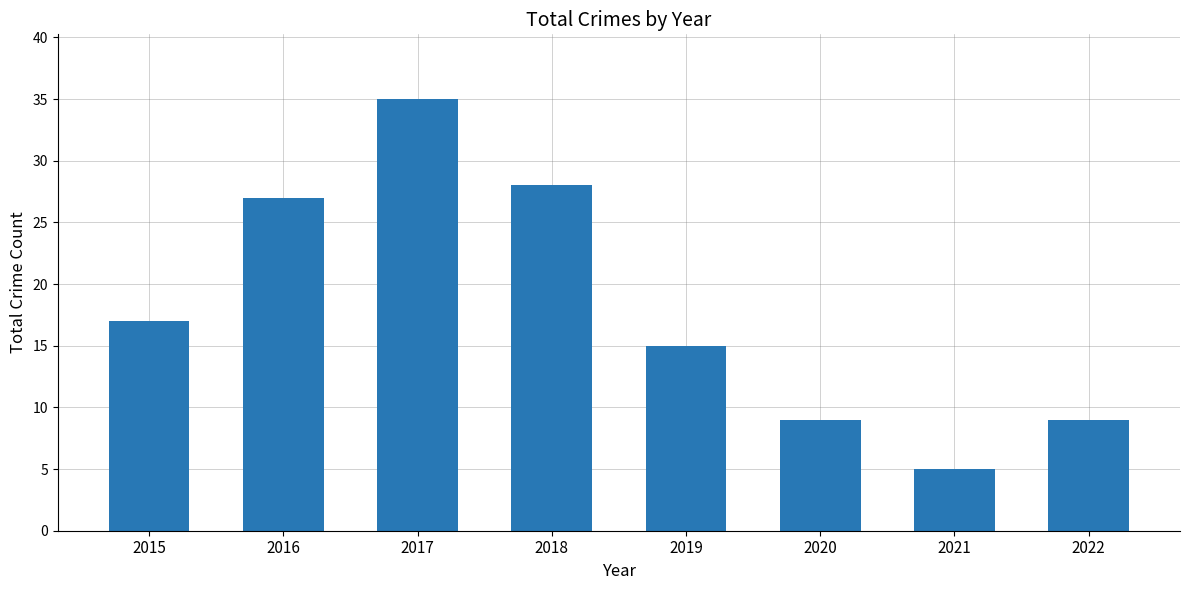

What is the value of the 3rd bar from the left?

35